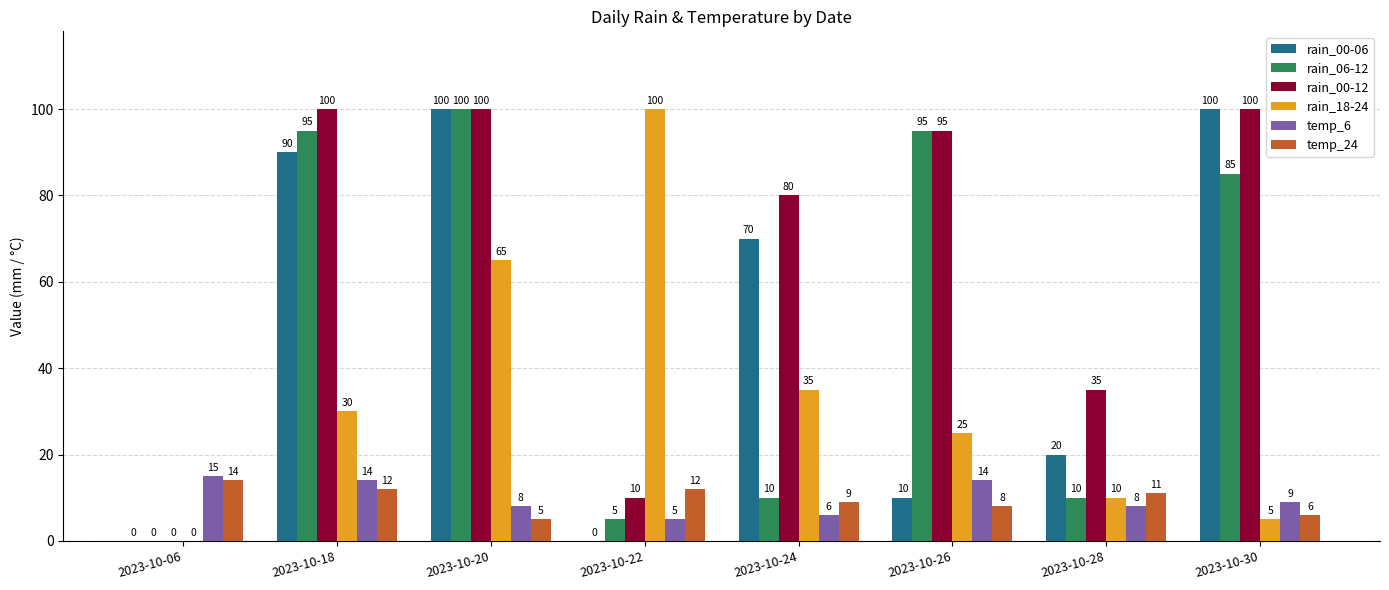

At which category is the sum across all series the highest?

2023-10-20